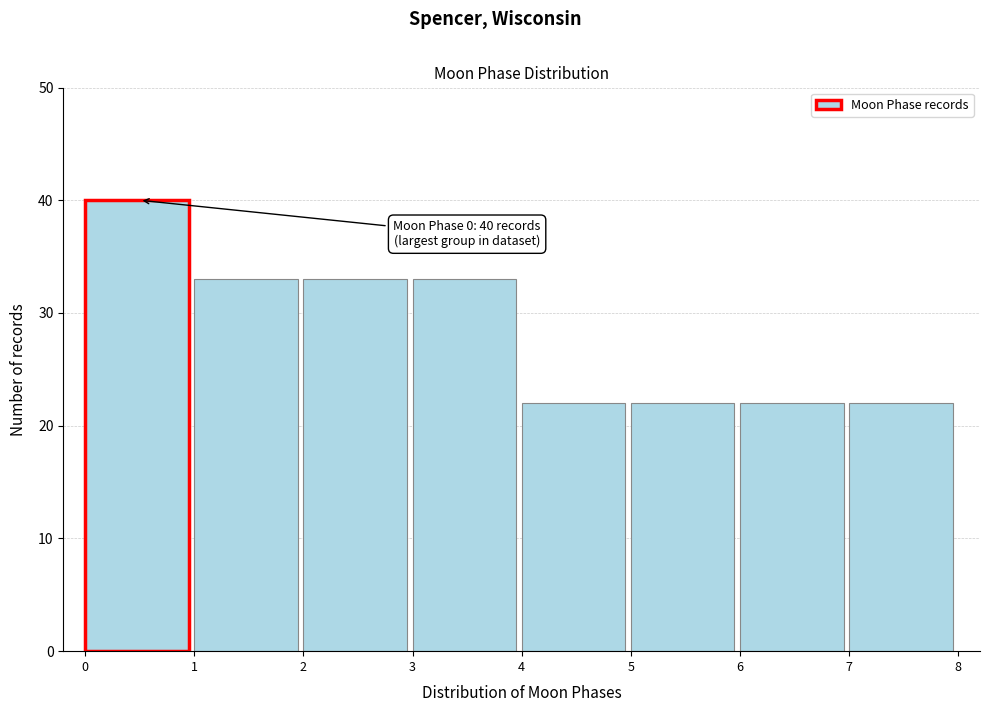

Reading right to left, what are all the values shown in this chart?

22	22	22	22	33	33	33	40